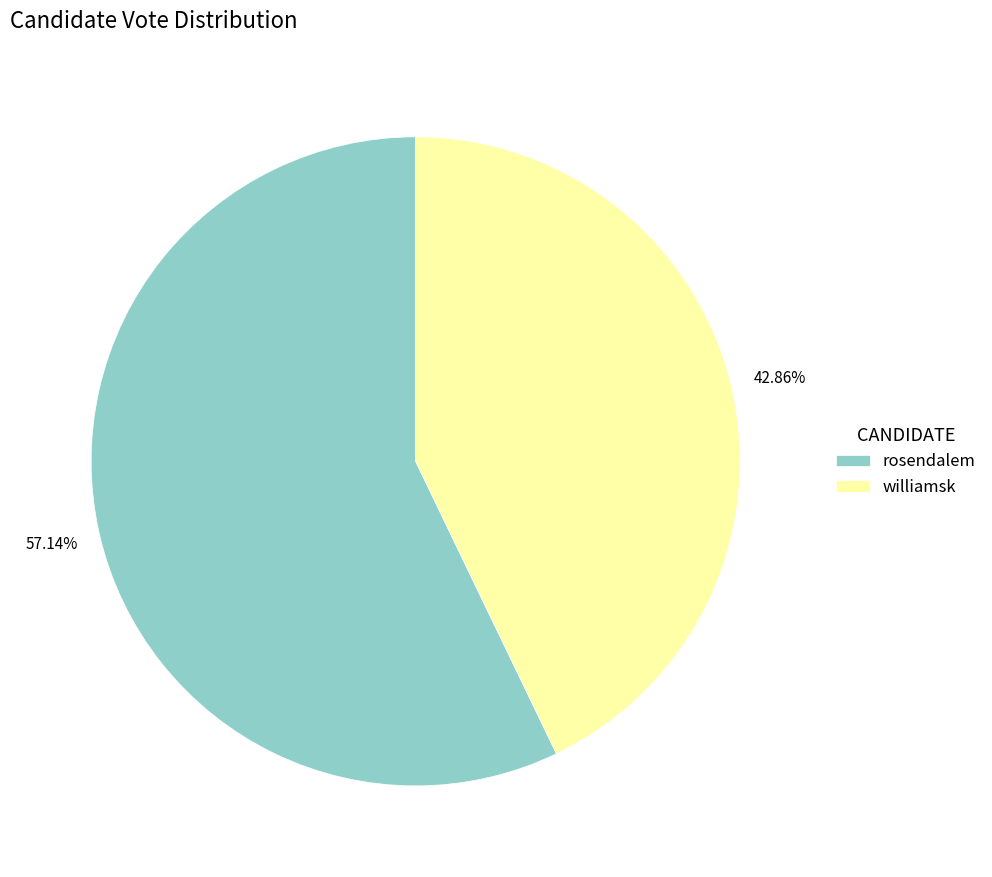

The williamsk slice represents 56% of the pie. True or false?

False